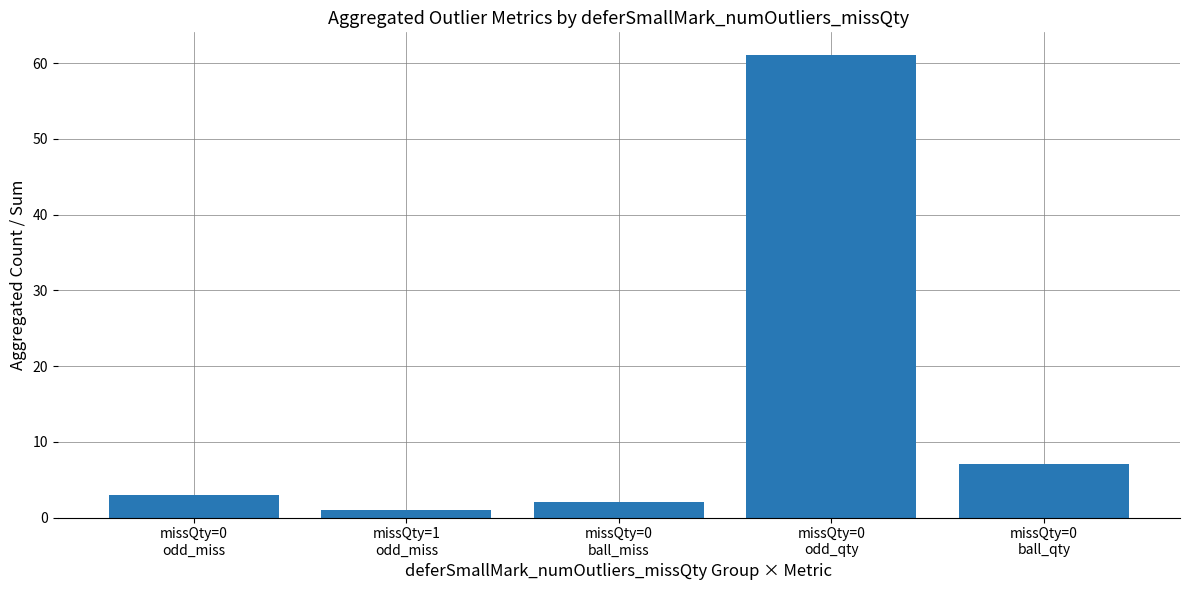

List the labels in order of value, largest first.

missQty=0
odd_qty, missQty=0
ball_qty, missQty=0
odd_miss, missQty=0
ball_miss, missQty=1
odd_miss